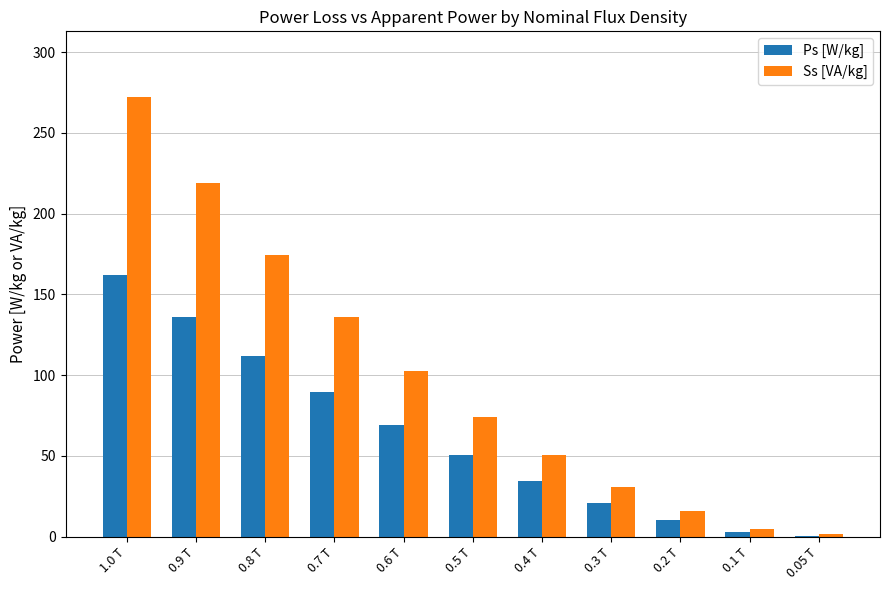

Are the bars grouped side by side (vs. stacked)?

Yes